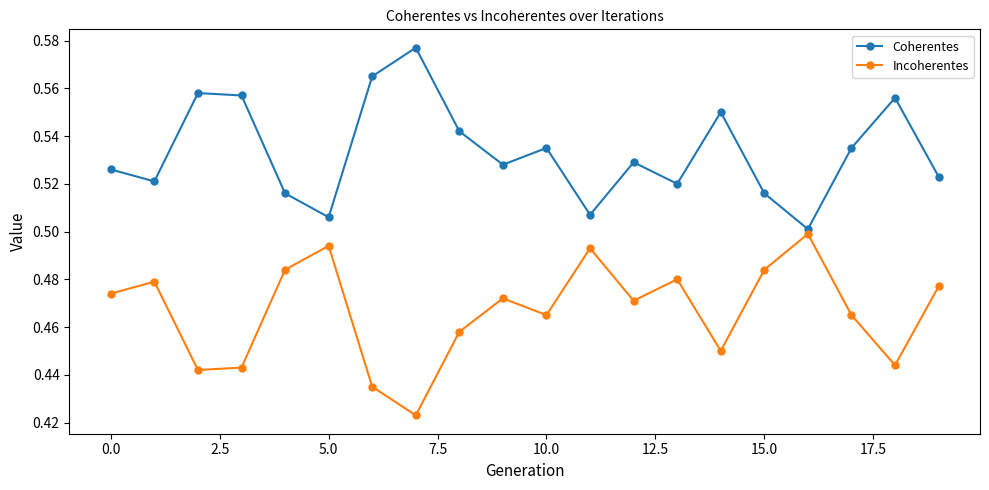

True or false: Coherentes has more than 1 points higher than both neighbors.

True